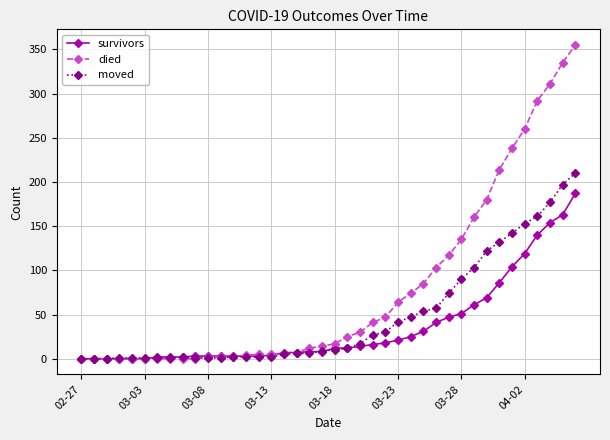

Which series has the largest total across all categories?

died